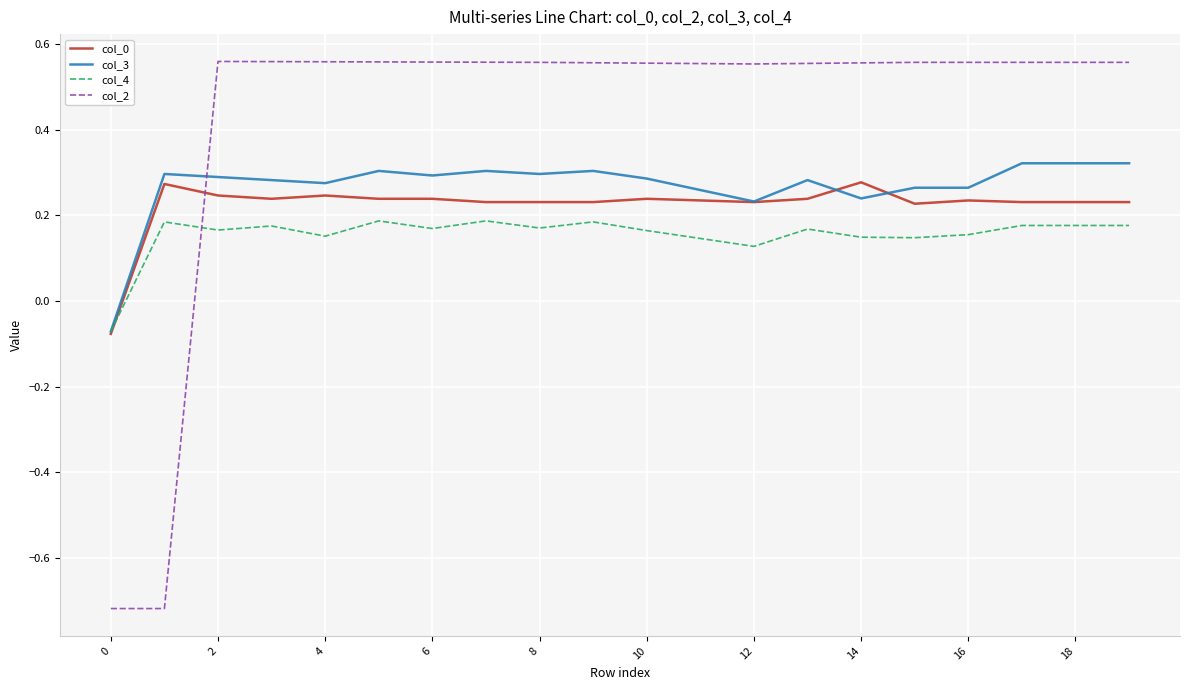

True or false: col_2 and col_3 cross at least once.

True